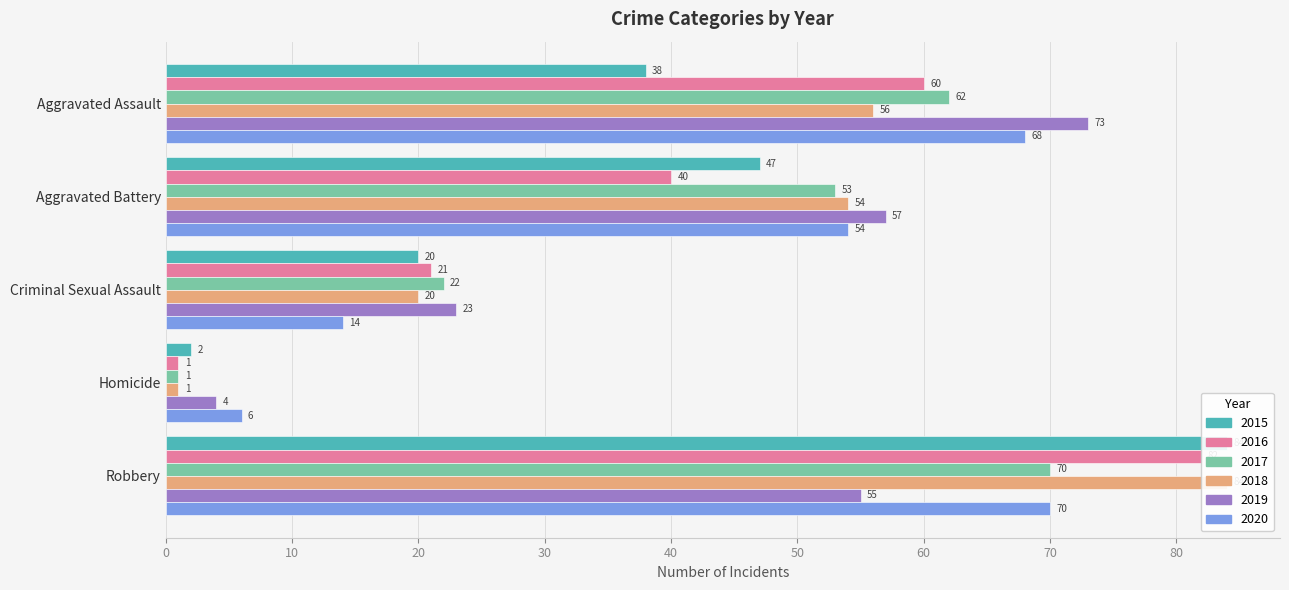

What is the label of the 2nd bar from the right?

Homicide